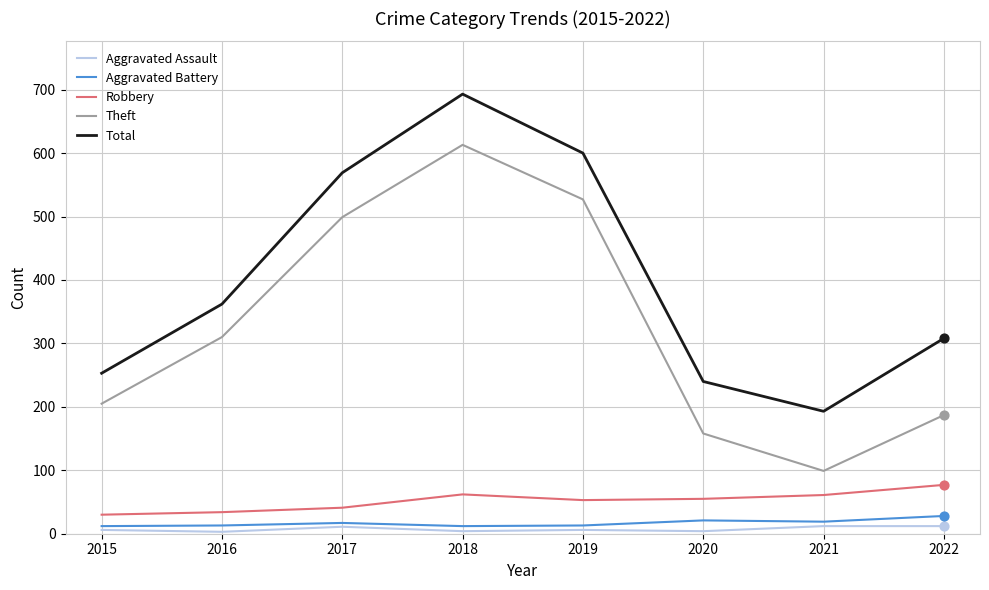

Which series has the largest range (max minus min)?

Theft